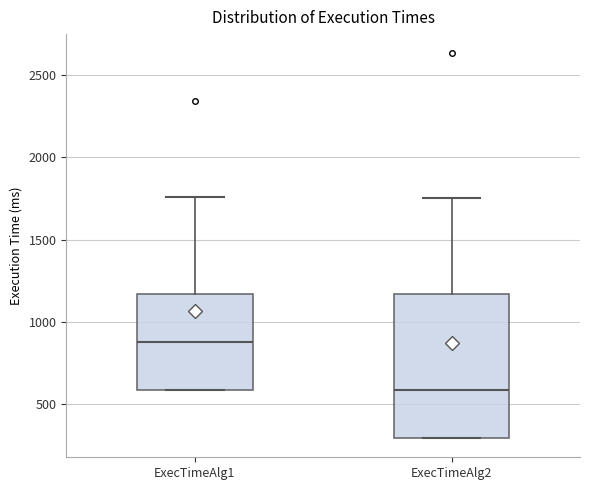

Comparing the boxes themselves (not the whiskers), which one is the tallest?

ExecTimeAlg2